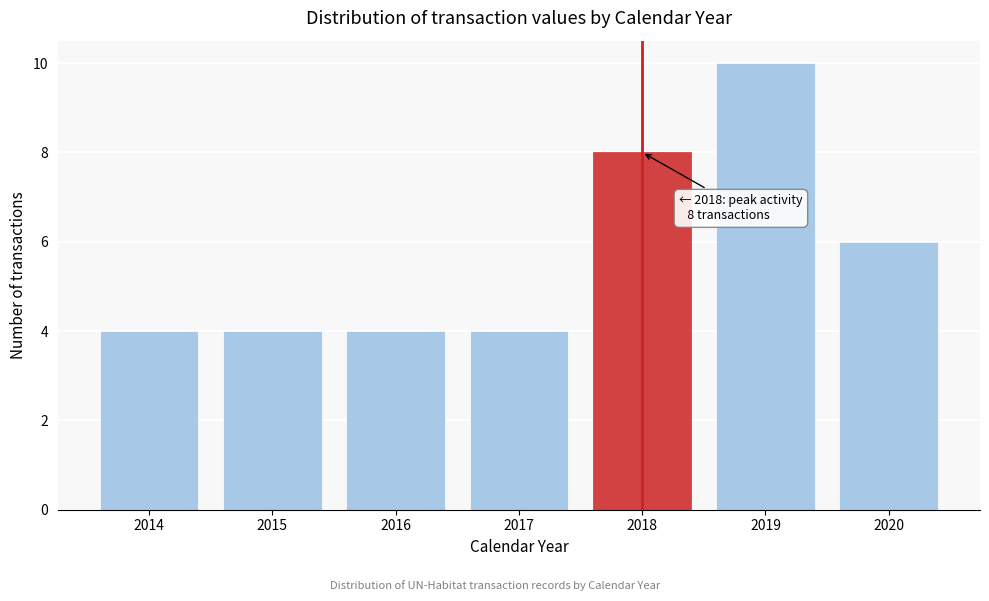

Which range on the x-axis has the tallest bar?

2018.5 to 2019.5